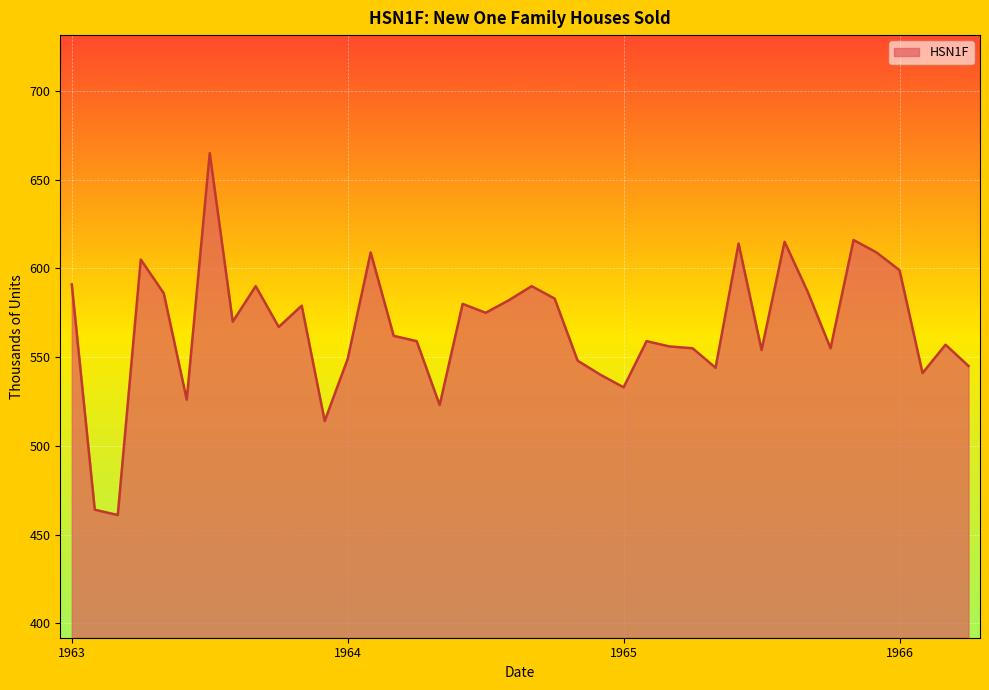

What is the minimum value shown in the chart?

461